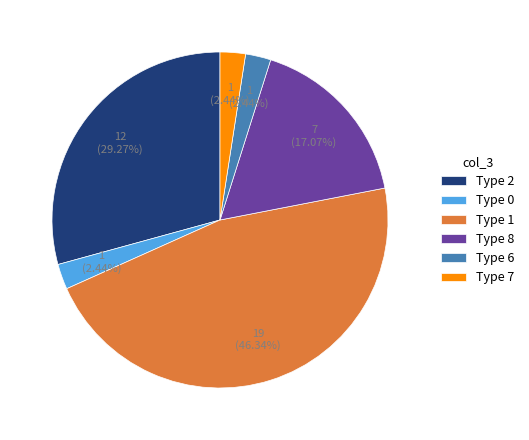

Which category has the biggest portion of the pie?

Type 1